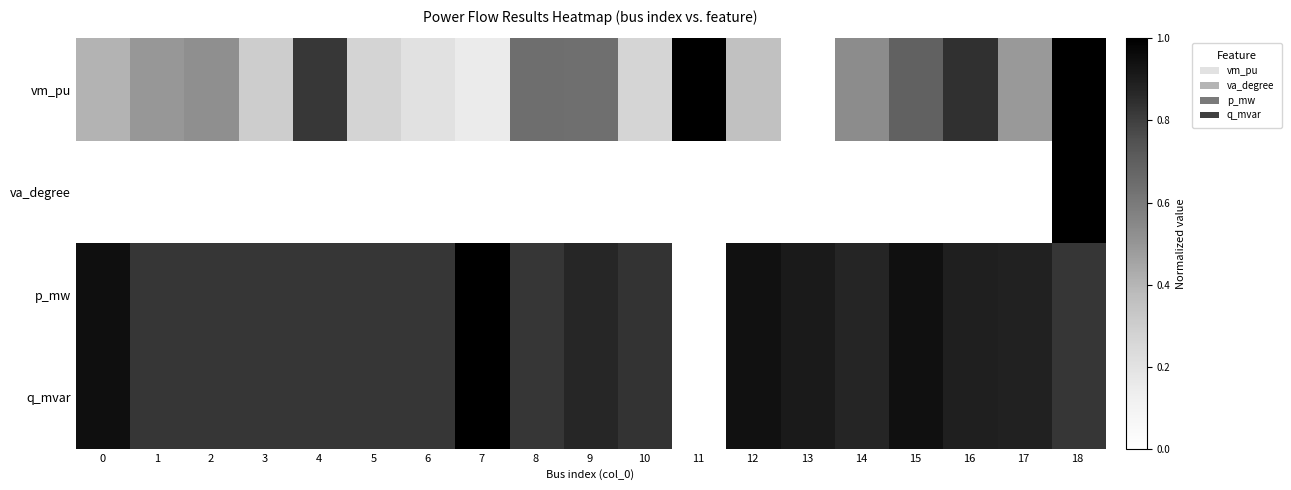

Count the number of data series in this chart.

4